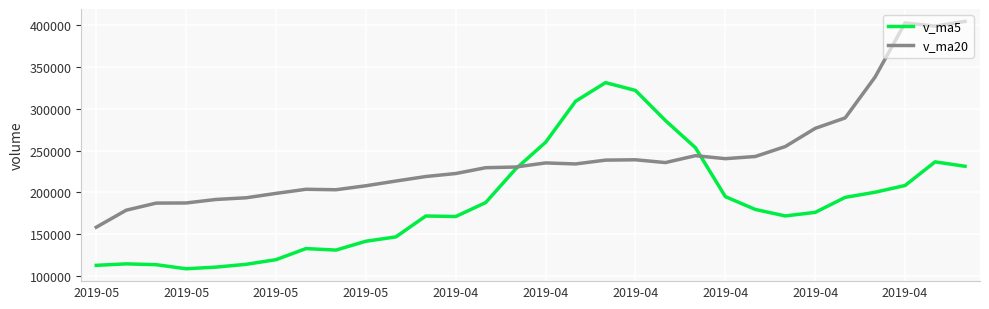

Does the chart have visible grid lines?

Yes